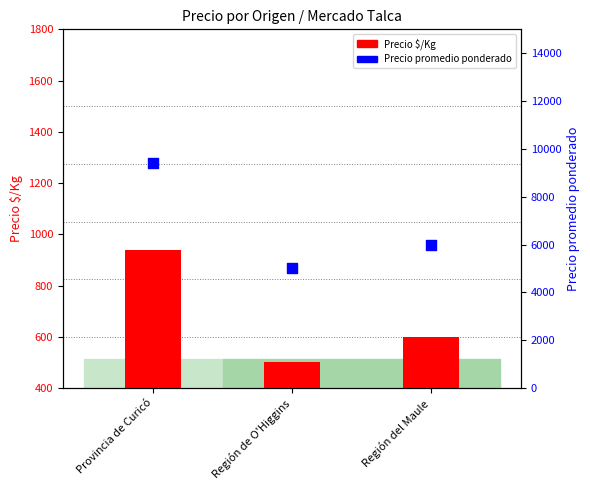

Which series contains the lowest Y value?

Precio $/Kg